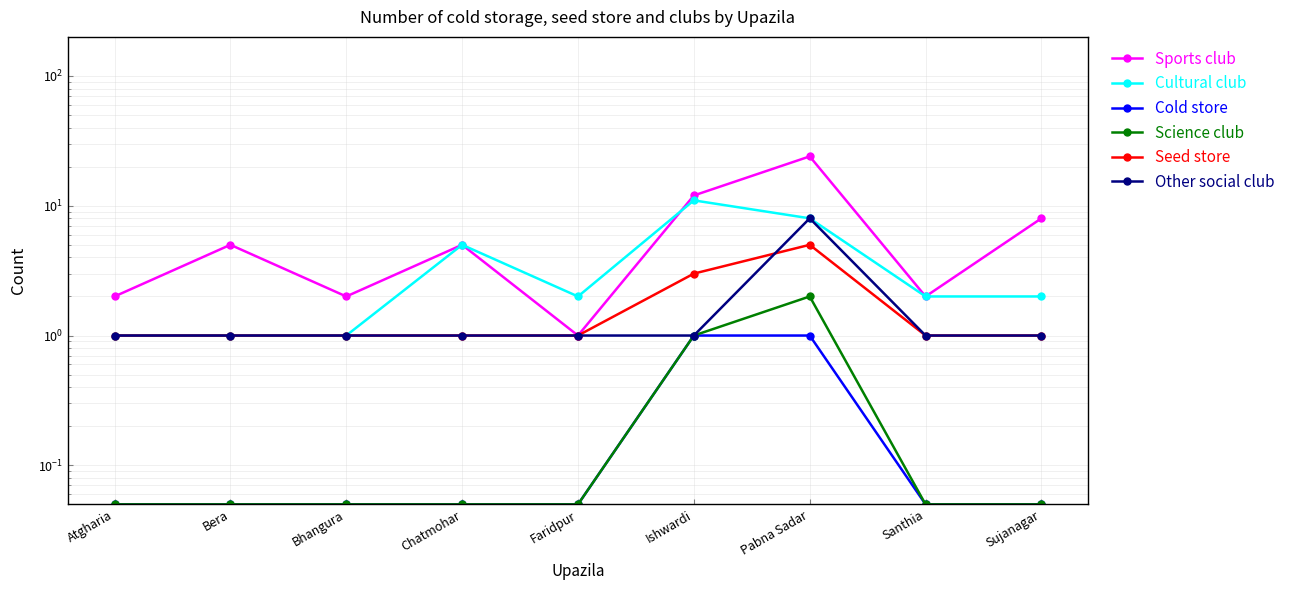

Which label corresponds to the smallest value in the chart?

Atgharia